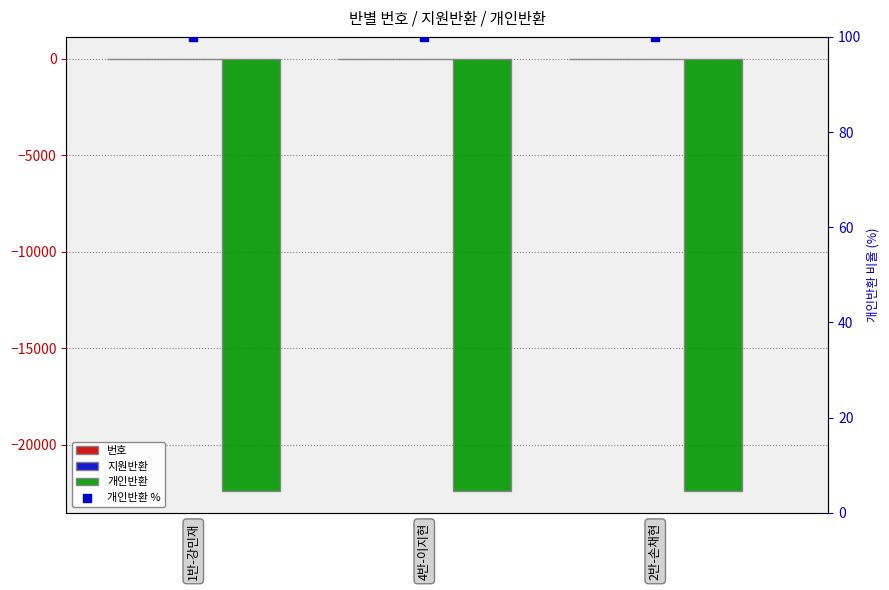

Which series reaches the minimum Y coordinate?

개인반환